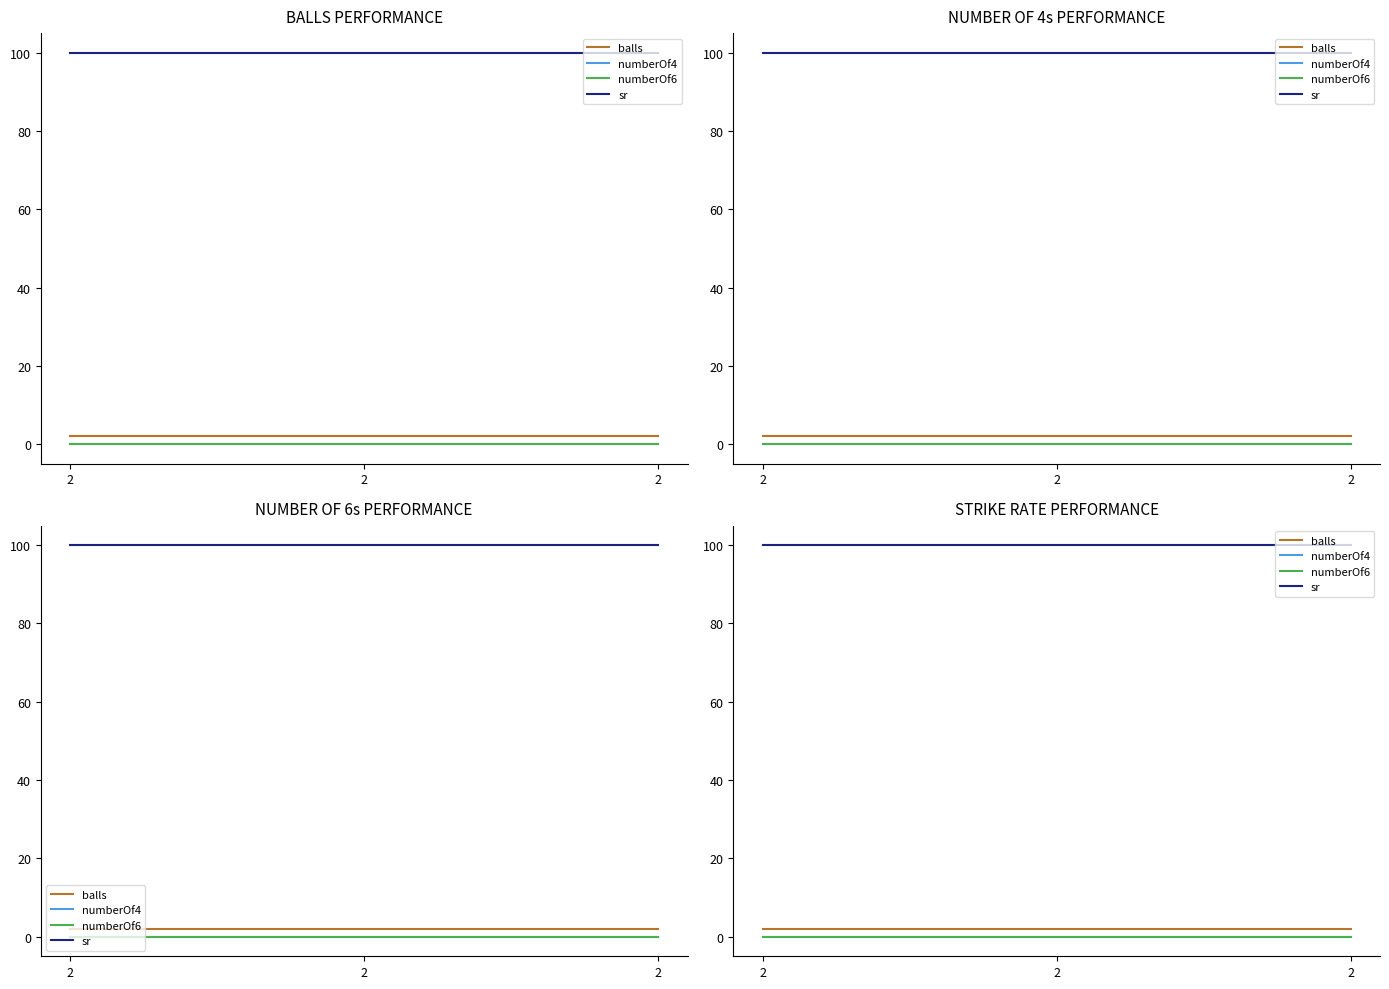

What is the total value across all series at 2?

102